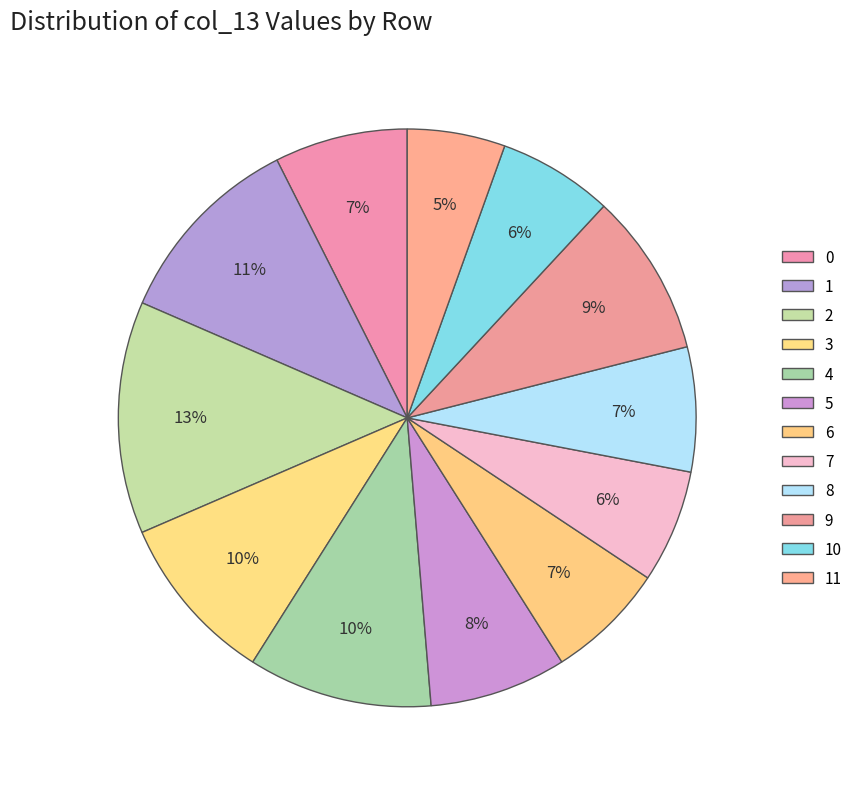

Does any single category account for the majority?

No